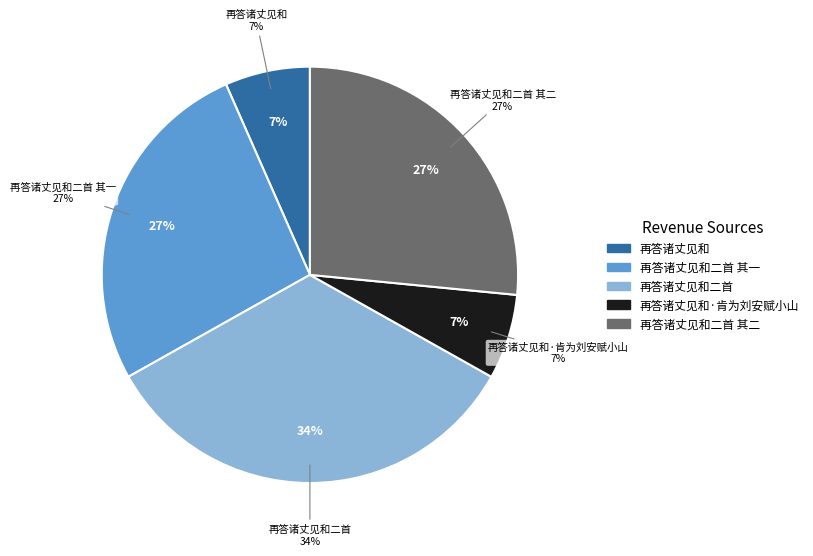

How many slices are in this pie chart?

5